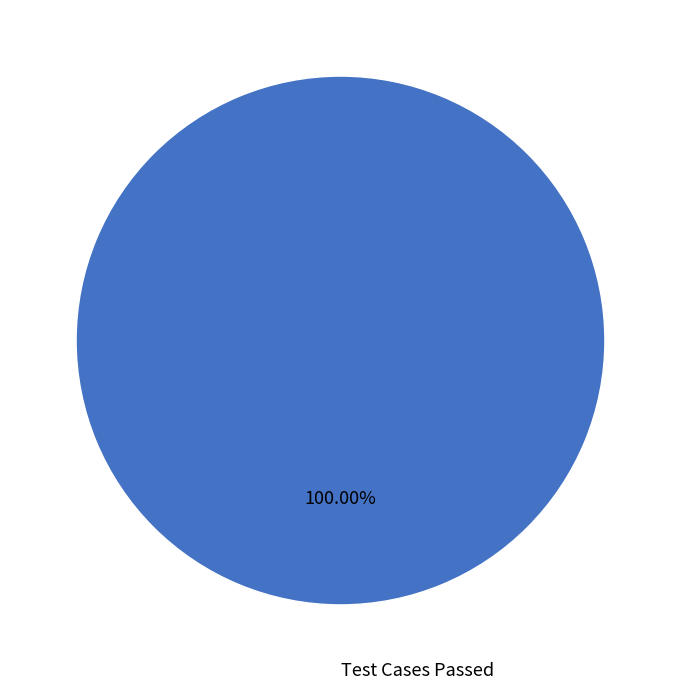

Is there a majority slice in this chart?

Yes